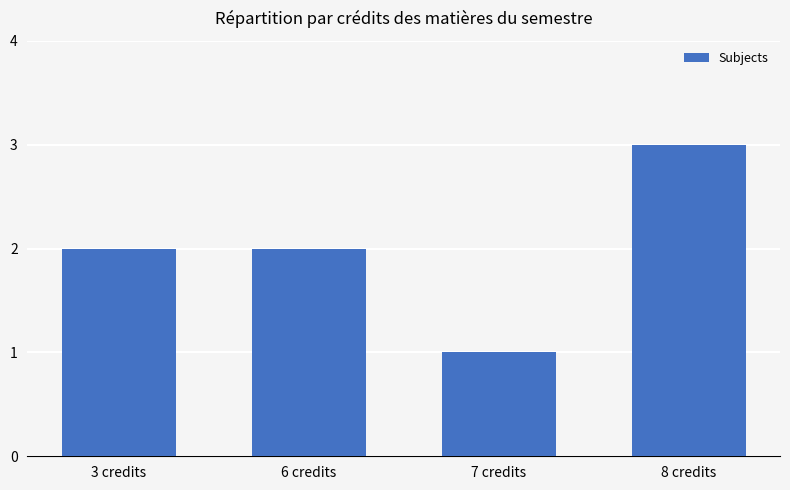

At which category does the chart reach its minimum across all series?

7 credits